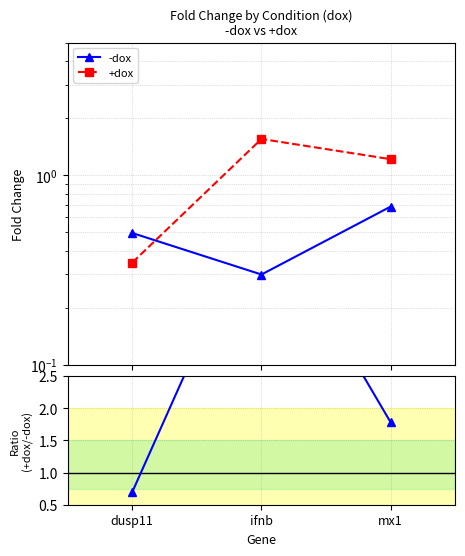

At how many categories does at least one series exceed 2?

1